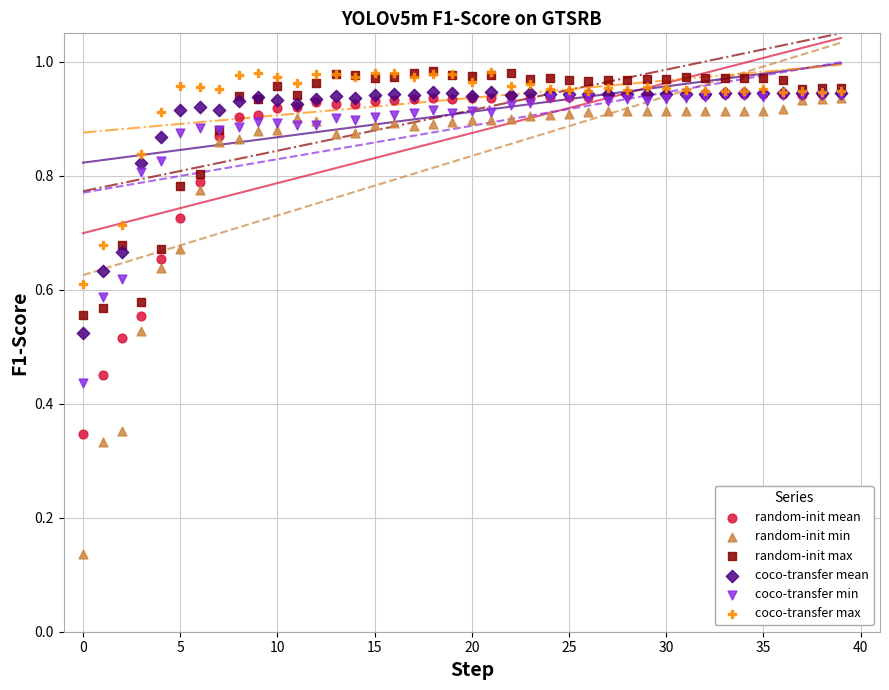

What are all the series names shown in the legend?

random-init mean, random-init min, random-init max, coco-transfer mean, coco-transfer min, coco-transfer max